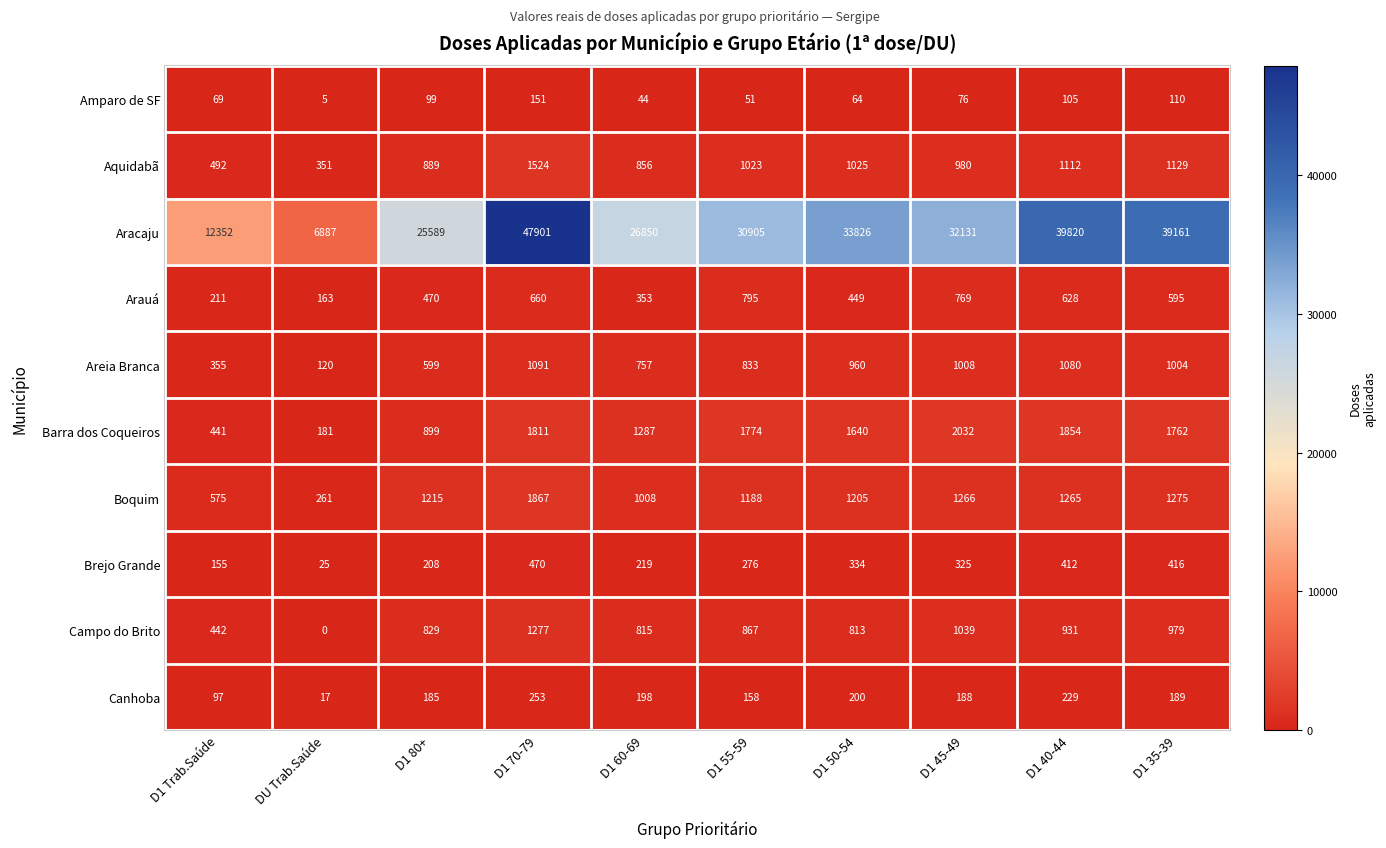

At how many categories does at least one series exceed 14380?

8